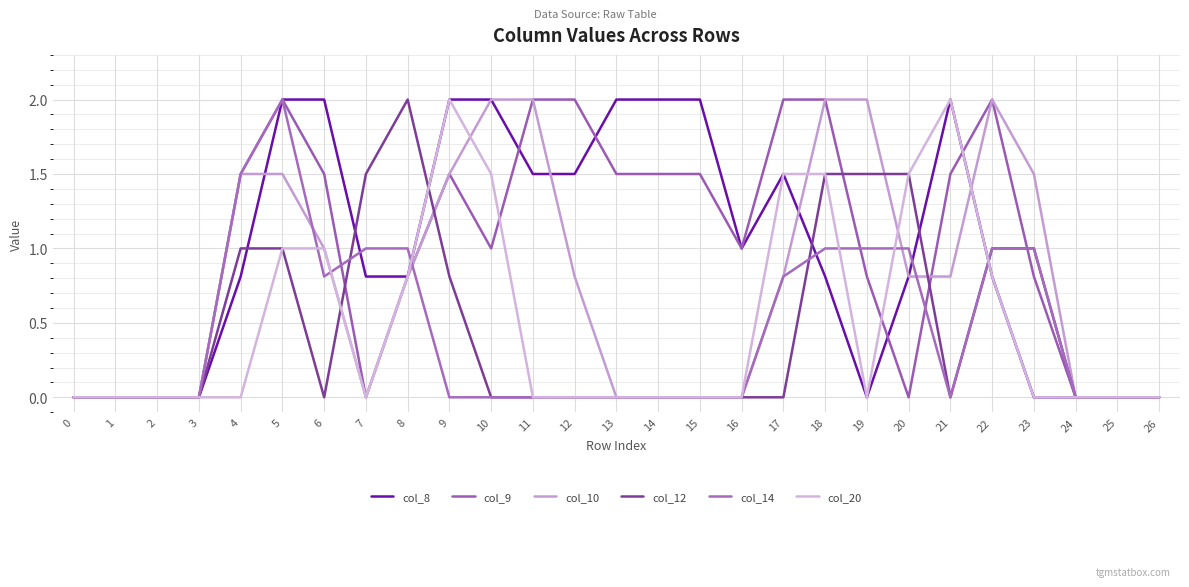

Reading left to right, what are all the values shown in this chart?

col_8: 0=0.0	1=0.0	2=0.0	3=0.0	4=0.8	5=2.0	6=2.0	7=0.8	8=0.8	9=2.0	10=2.0	11=1.5	12=1.5	13=2.0	14=2.0	15=2.0	16=1.0	17=1.5	18=0.8	19=0.0	20=0.8	21=2.0	22=0.8	23=0.0	24=0.0	25=0.0	26=0.0
col_9: 0=0.0	1=0.0	2=0.0	3=0.0	4=1.5	5=2.0	6=1.5	7=0.0	8=0.8	9=1.5	10=1.0	11=2.0	12=2.0	13=1.5	14=1.5	15=1.5	16=1.0	17=2.0	18=2.0	19=0.8	20=0.0	21=1.5	22=2.0	23=0.8	24=0.0	25=0.0	26=0.0
col_10: 0=0.0	1=0.0	2=0.0	3=0.0	4=1.5	5=1.5	6=1.0	7=0.0	8=0.8	9=1.5	10=2.0	11=2.0	12=0.8	13=0.0	14=0.0	15=0.0	16=0.0	17=0.8	18=2.0	19=2.0	20=0.8	21=0.8	22=2.0	23=1.5	24=0.0	25=0.0	26=0.0
col_12: 0=0.0	1=0.0	2=0.0	3=0.0	4=1.0	5=1.0	6=0.0	7=1.5	8=2.0	9=0.8	10=0.0	11=0.0	12=0.0	13=0.0	14=0.0	15=0.0	16=0.0	17=0.0	18=1.5	19=1.5	20=1.5	21=0.0	22=1.0	23=1.0	24=0.0	25=0.0	26=0.0
col_14: 0=0.0	1=0.0	2=0.0	3=0.0	4=1.5	5=2.0	6=0.8	7=1.0	8=1.0	9=0.0	10=0.0	11=0.0	12=0.0	13=0.0	14=0.0	15=0.0	16=0.0	17=0.8	18=1.0	19=1.0	20=1.0	21=0.0	22=1.0	23=1.0	24=0.0	25=0.0	26=0.0
col_20: 0=0.0	1=0.0	2=0.0	3=0.0	4=0.0	5=1.0	6=1.0	7=0.0	8=0.8	9=2.0	10=1.5	11=0.0	12=0.0	13=0.0	14=0.0	15=0.0	16=0.0	17=1.5	18=1.5	19=0.0	20=1.5	21=2.0	22=0.8	23=0.0	24=0.0	25=0.0	26=0.0